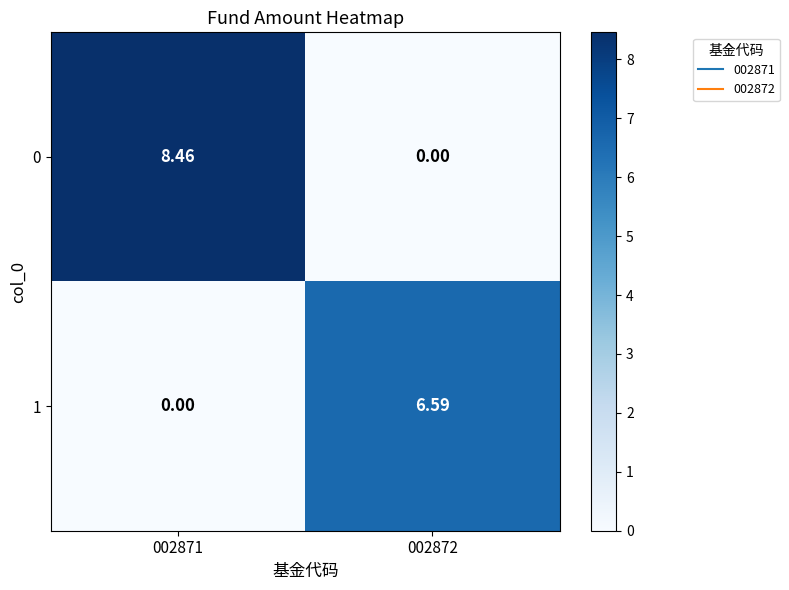

Count the number of data series in this chart.

2